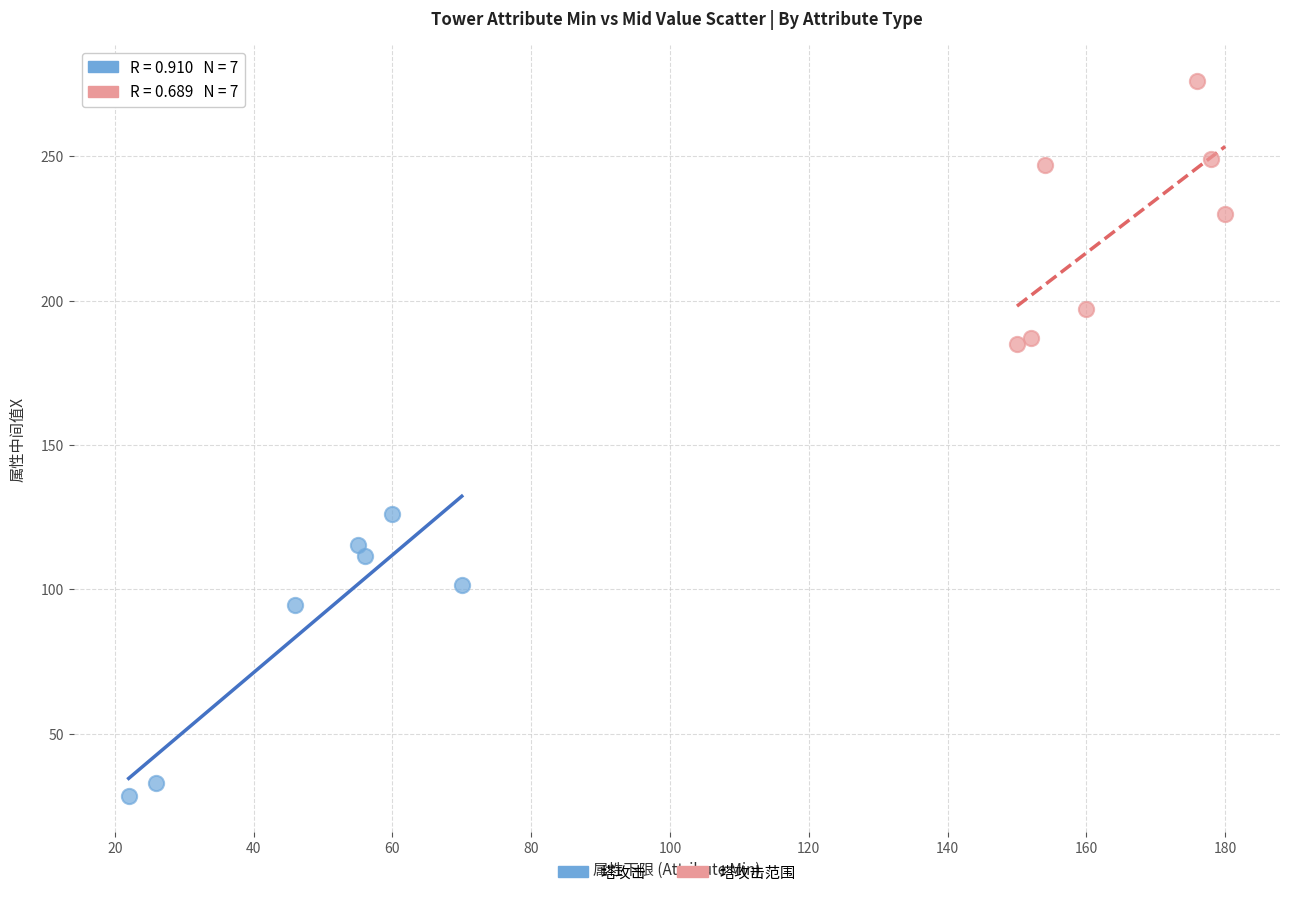

What are all the series names shown in the legend?

塔攻击, 塔攻击范围